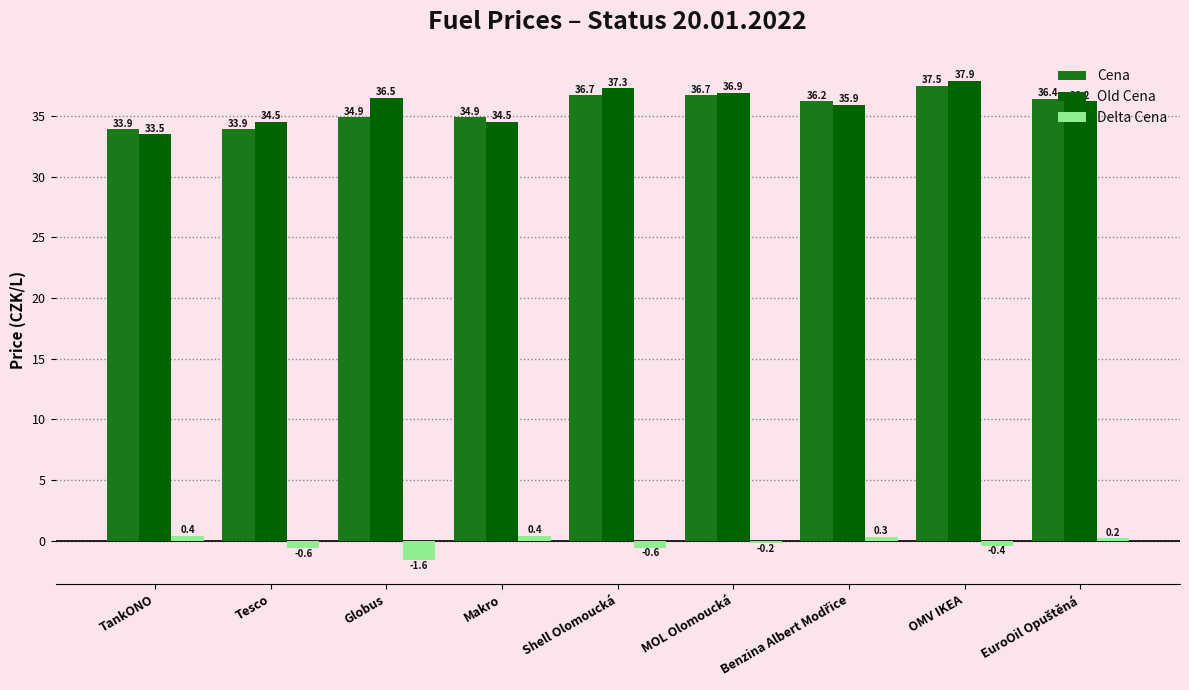

Which series has the largest total across all categories?

Old Cena